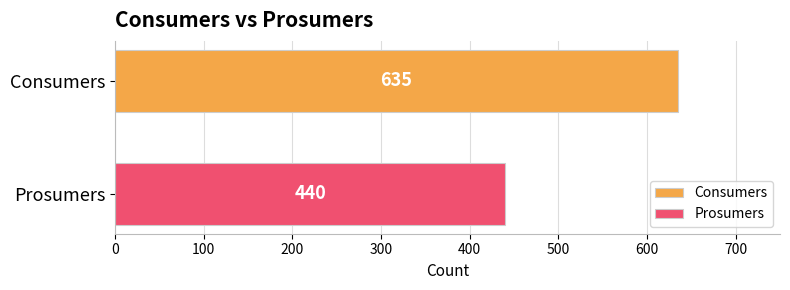

What is the highest value of the Consumers series?

635